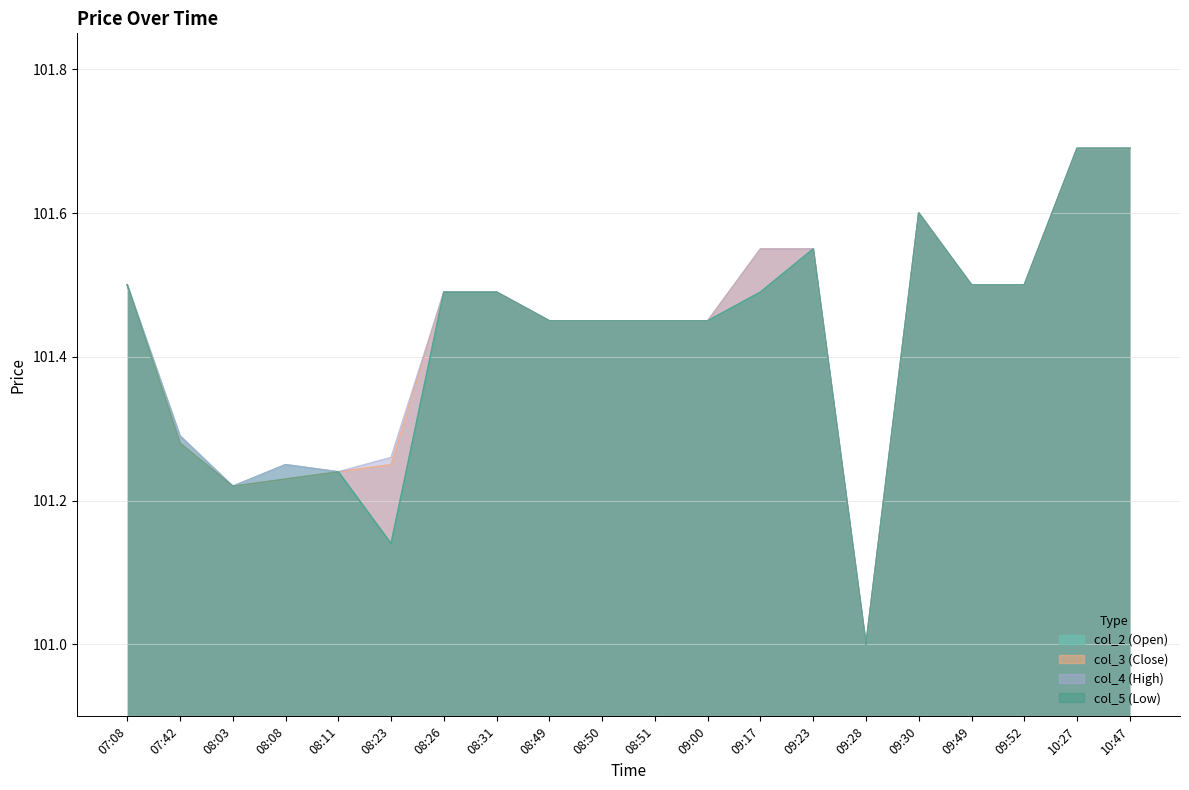

Is the value of col_4 at 09:52 greater than the value of col_3 at 08:49?

Yes